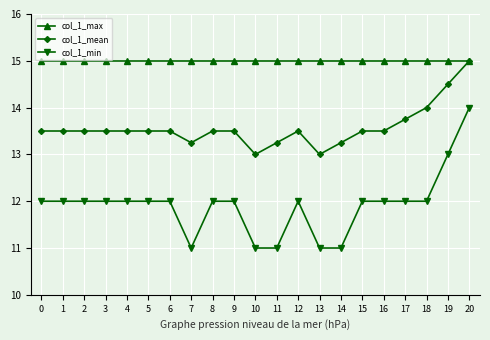

What is the sum of all col_1_min values?

250.0